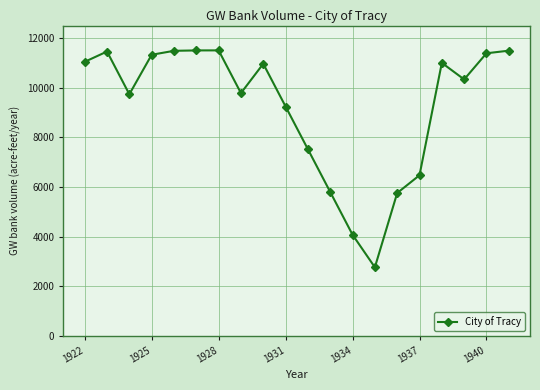

What is the value of the 9th point from the left?

10960.6